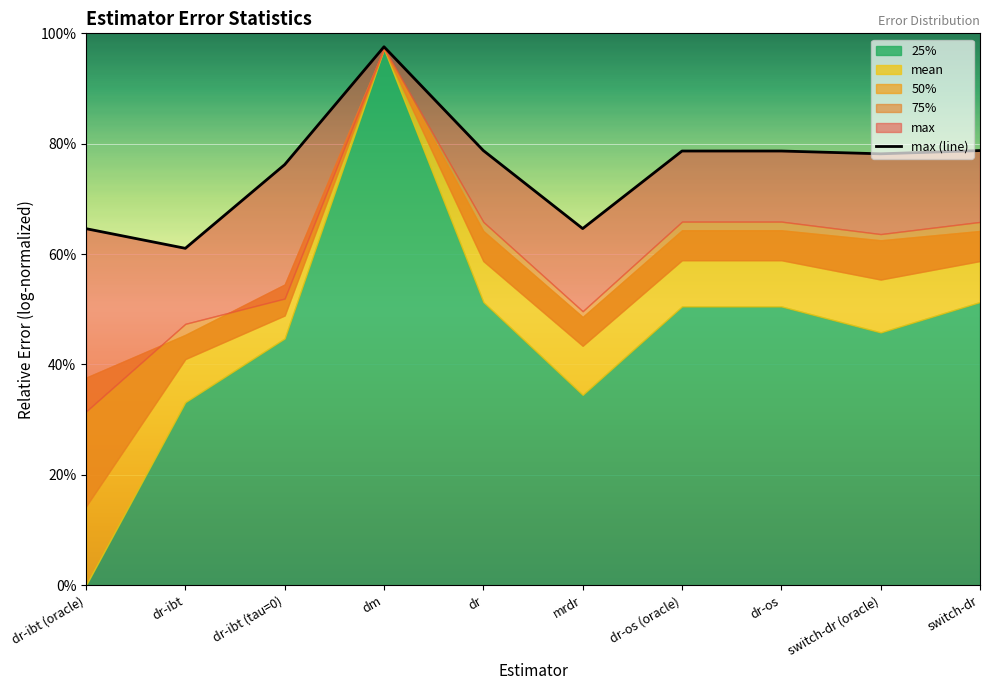

Read the value at dm.

1.0